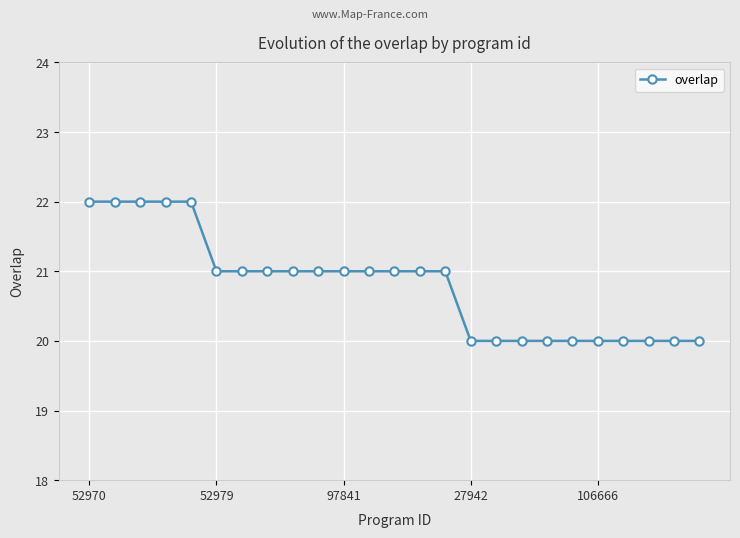

What is the minimum value shown in the chart?

20